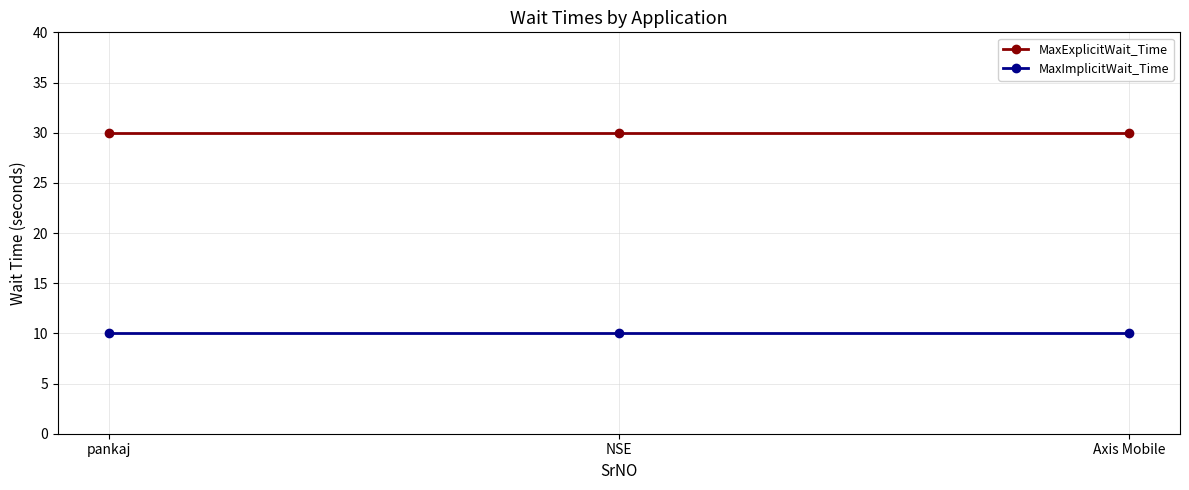

What is the sum of all MaxImplicitWait_Time values?

30